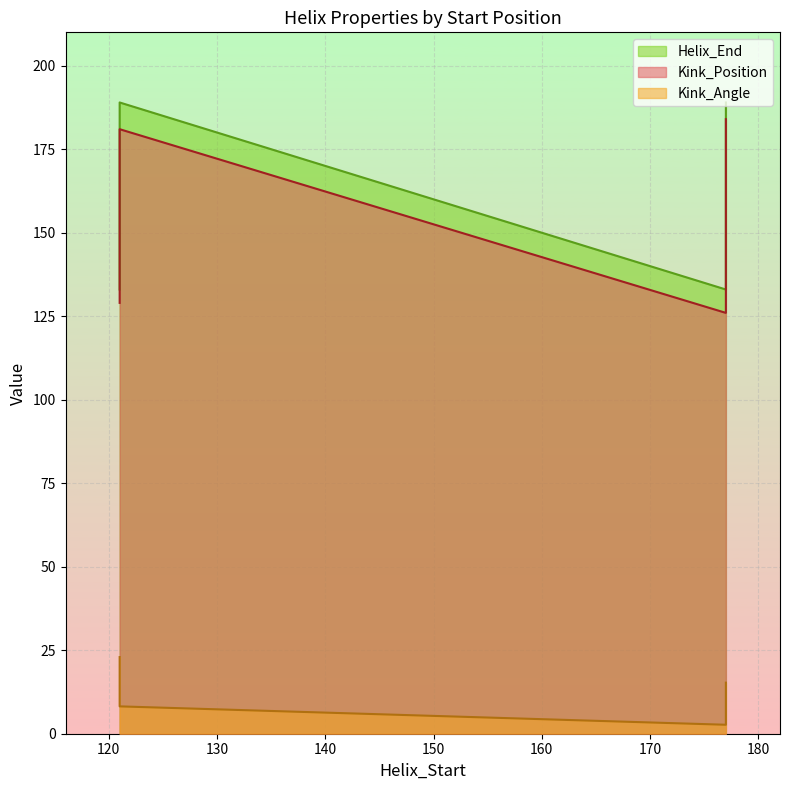

Where is the first local maximum for Kink_Position?

121